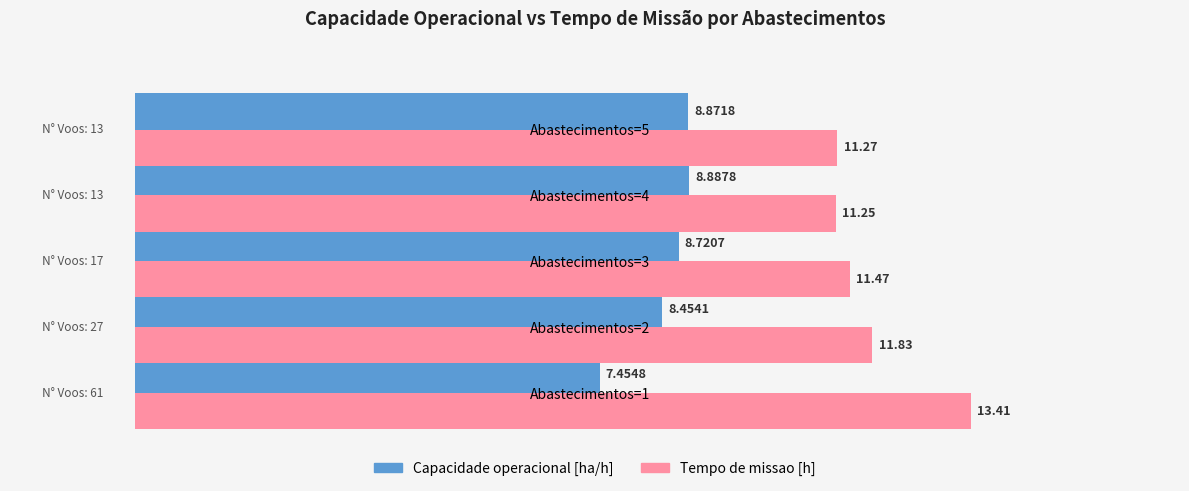

At Abastecimentos=3, list the series in order from smallest to largest.

Capacidade operacional [ha/h], Tempo de missao [h]